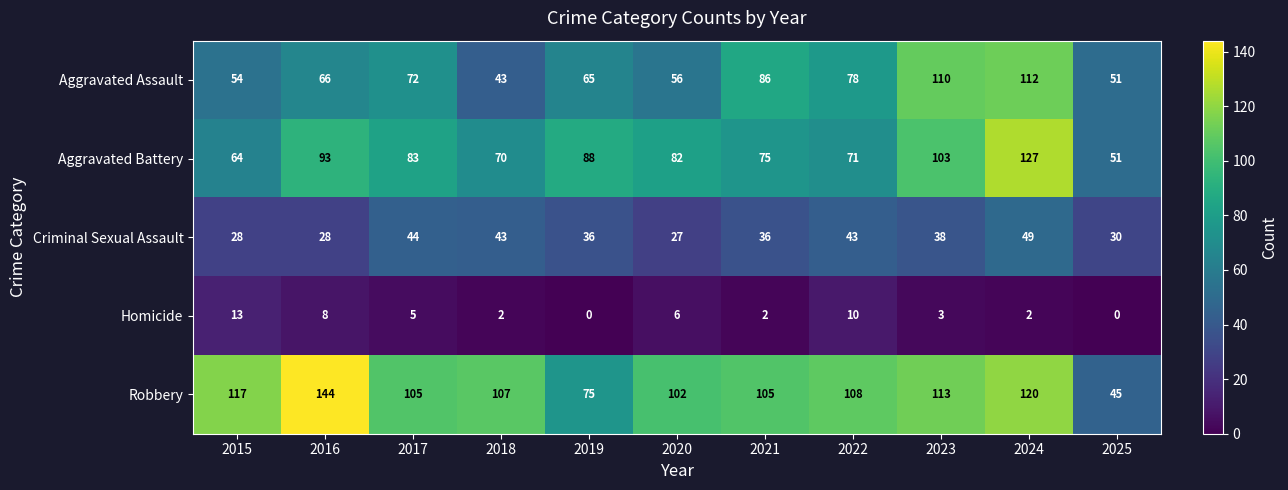

Is the value of Aggravated Battery at 2015 greater than the value of Robbery at 2018?

No